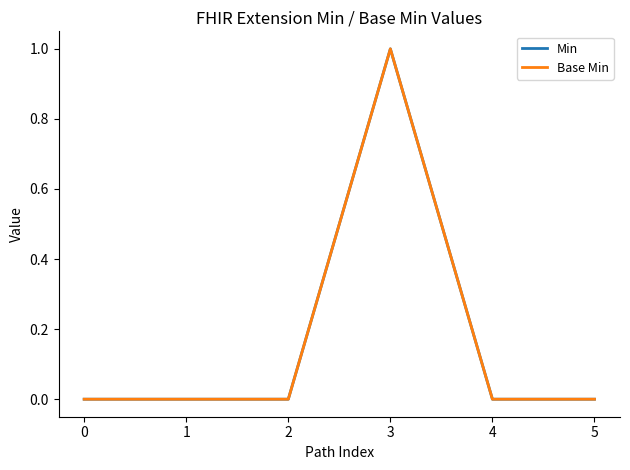

Reading left to right, transcribe all the data shown in this chart.

Min: 0=0	1=0	2=0	3=1	4=0	5=0
Base Min: 0=0	1=0	2=0	3=1	4=0	5=0